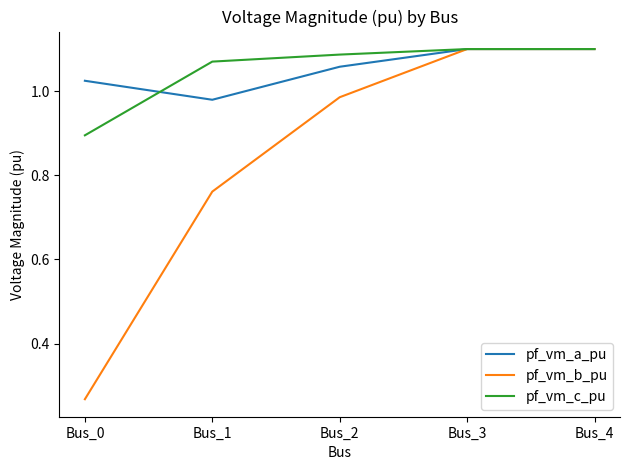

Does the chart have visible grid lines?

No